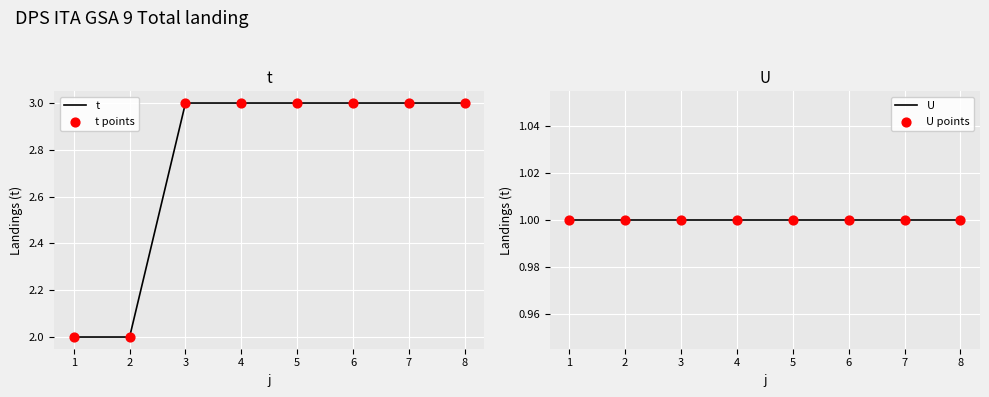

The value of t at 8 is 3. True or false?

True